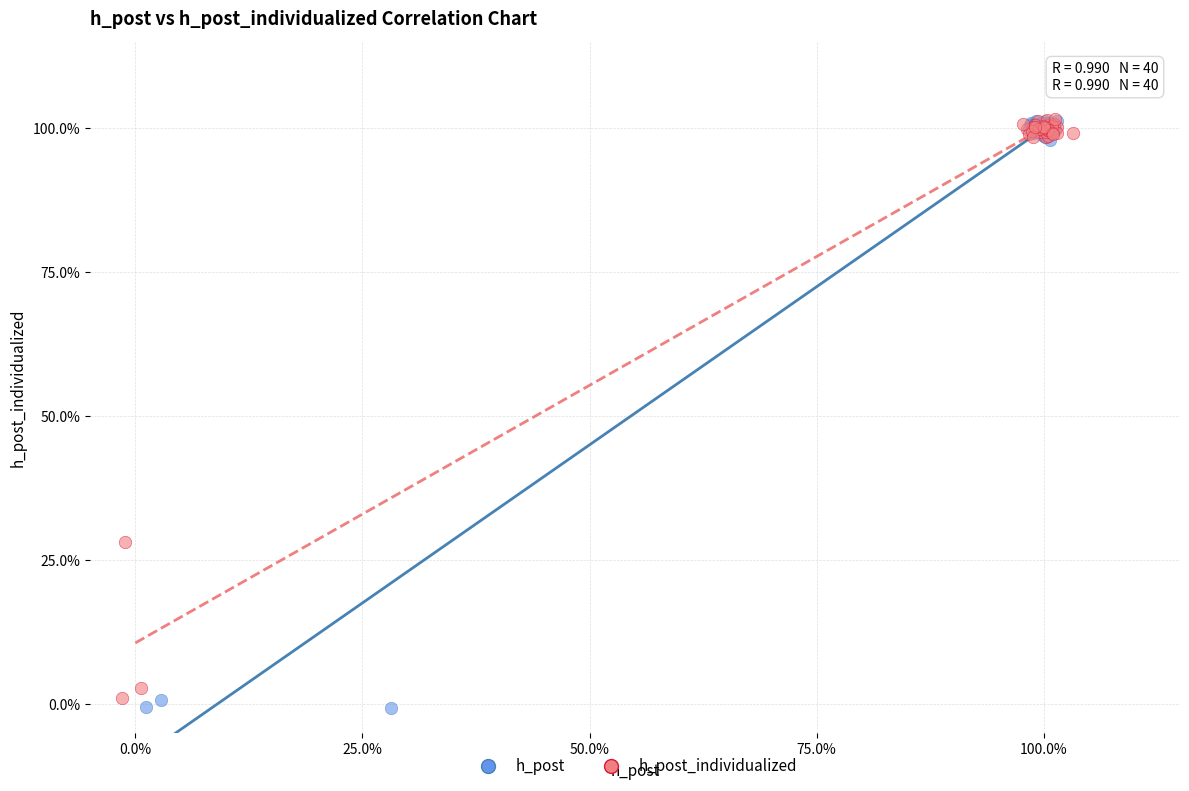

Which series contains the lowest Y value?

h_post